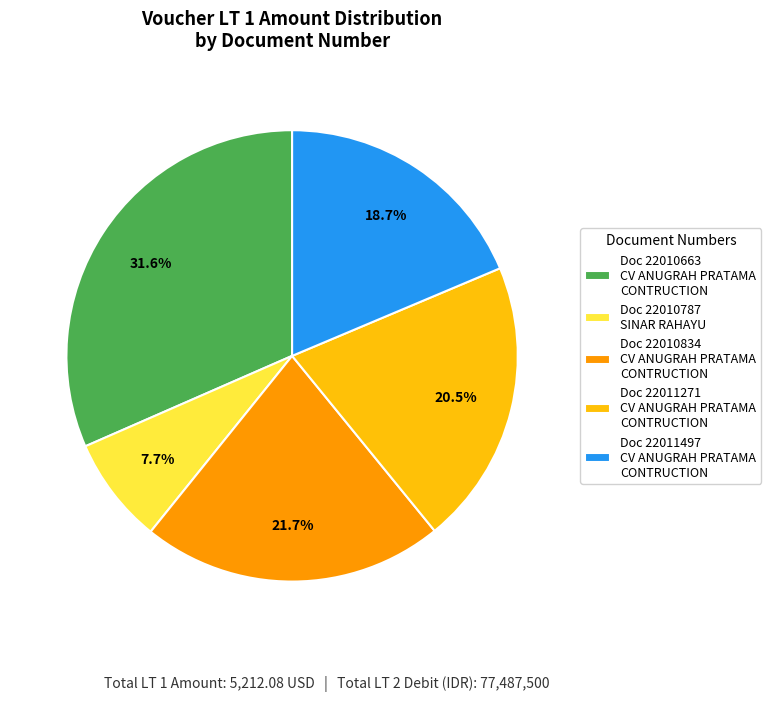

Is there a majority slice in this chart?

No